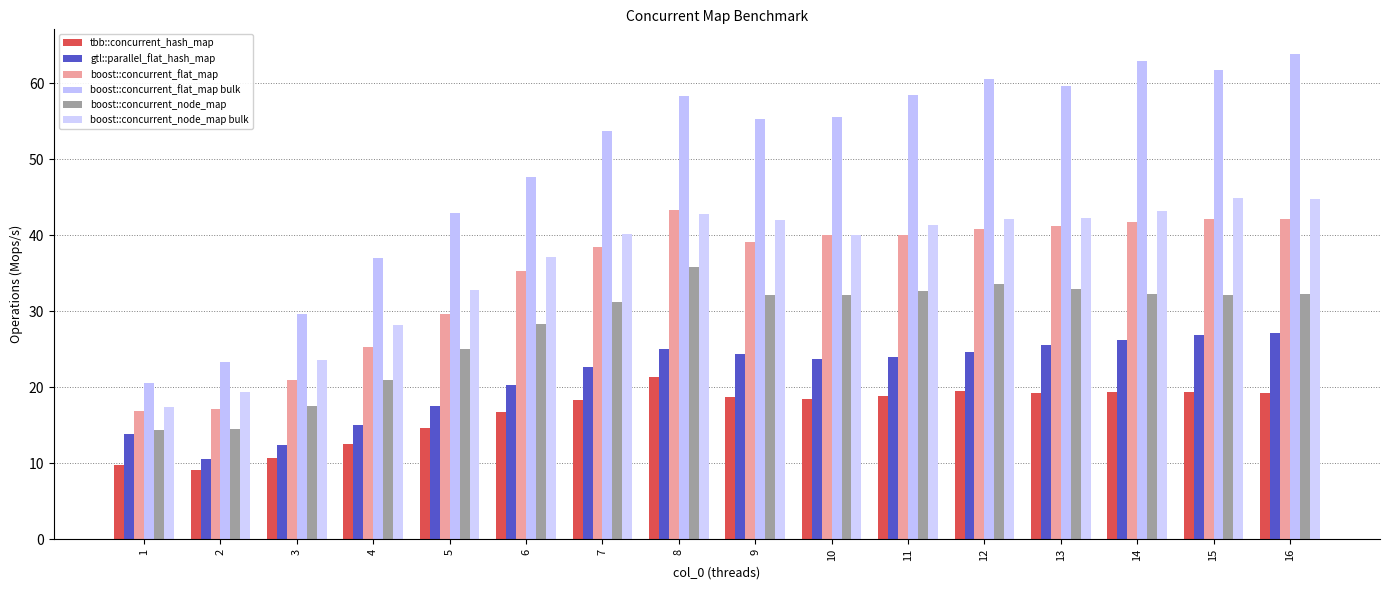

How many distinct data groups are displayed?

6